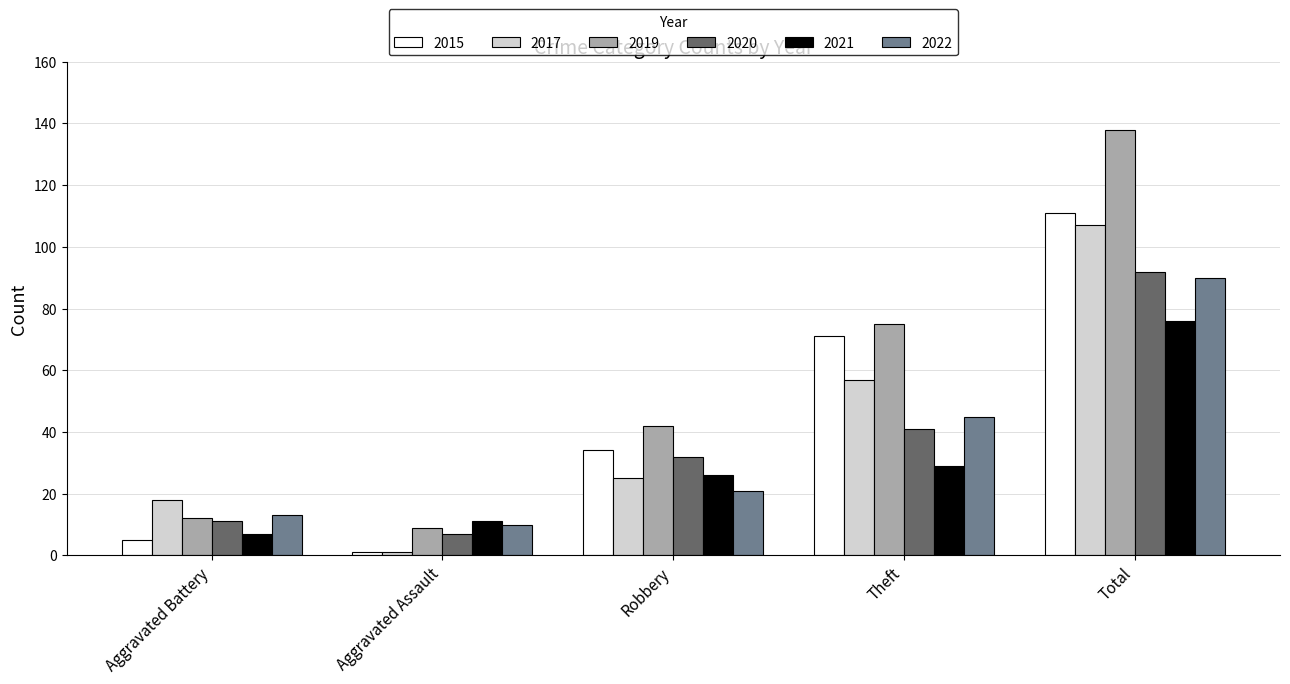

What is the average value of the 2019 series?

55